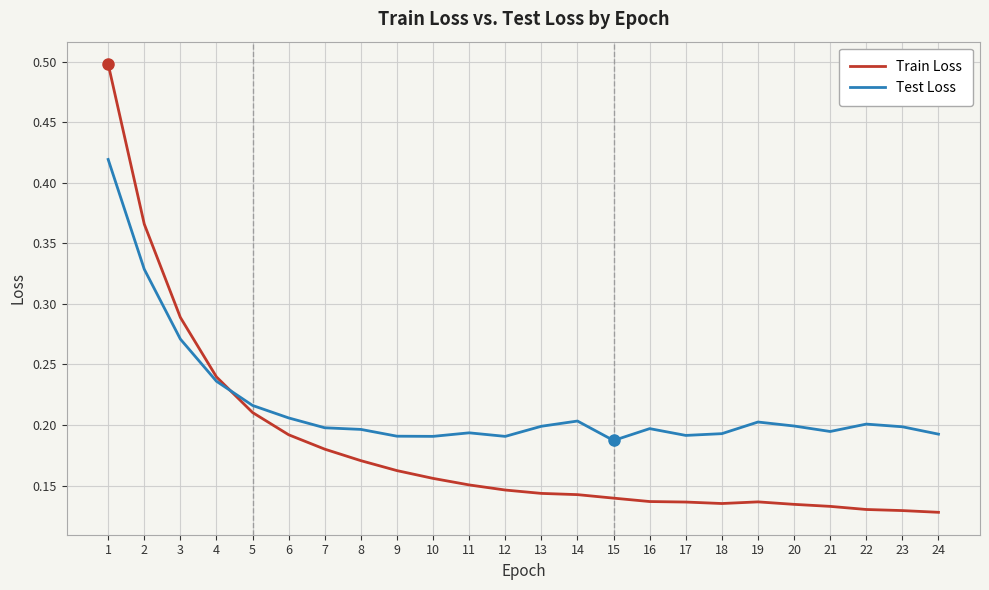

Rank the series by their average value, from lowest to highest.

Train Loss, Test Loss